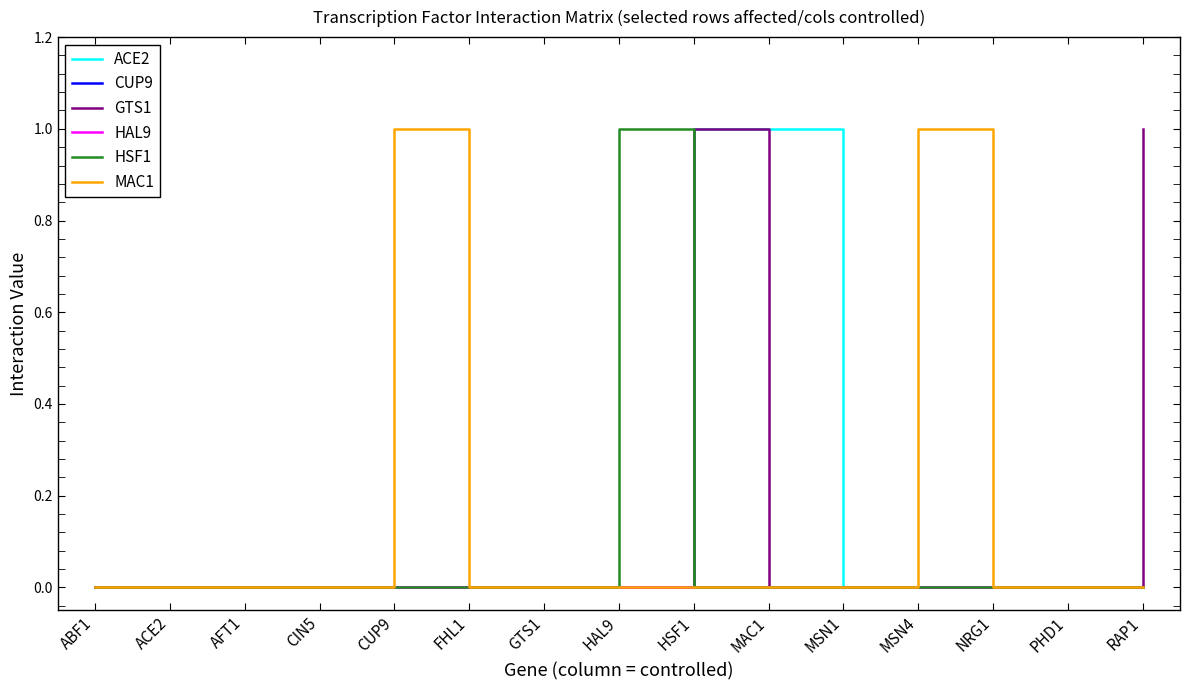

What position from the left is MSN4?

12